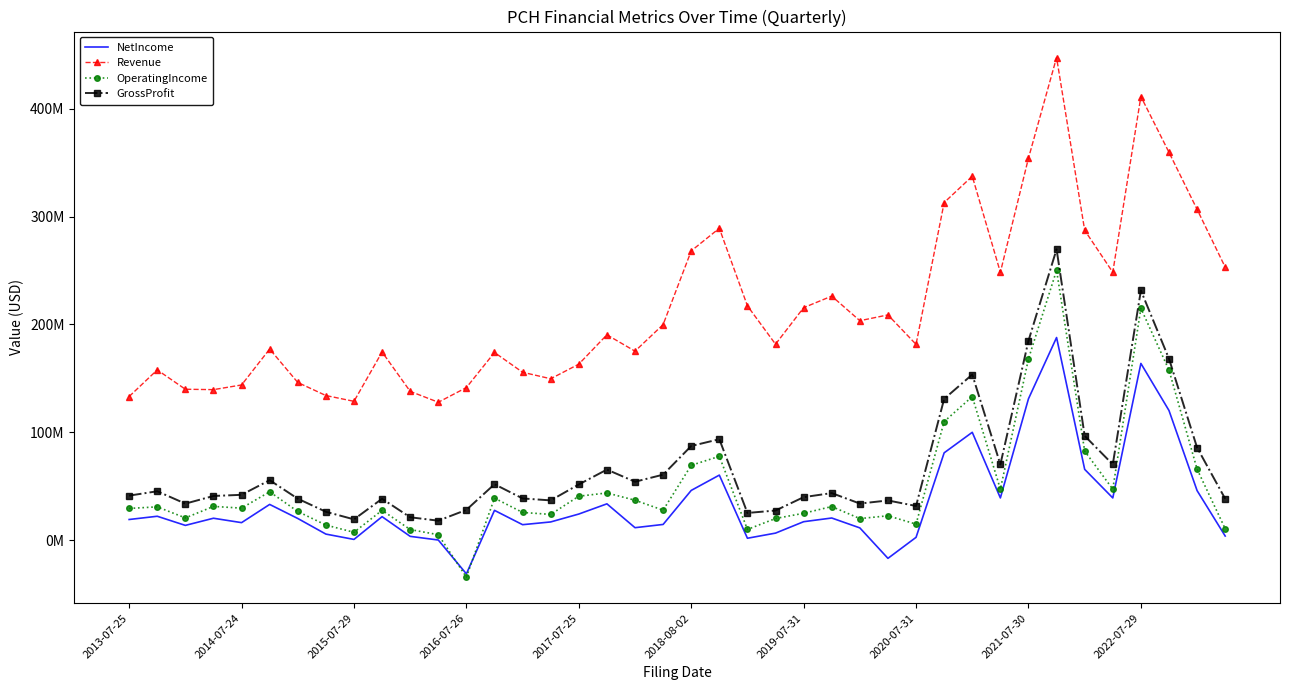

What is the difference between the maximum and minimum values in the OperatingIncome series?

284443000